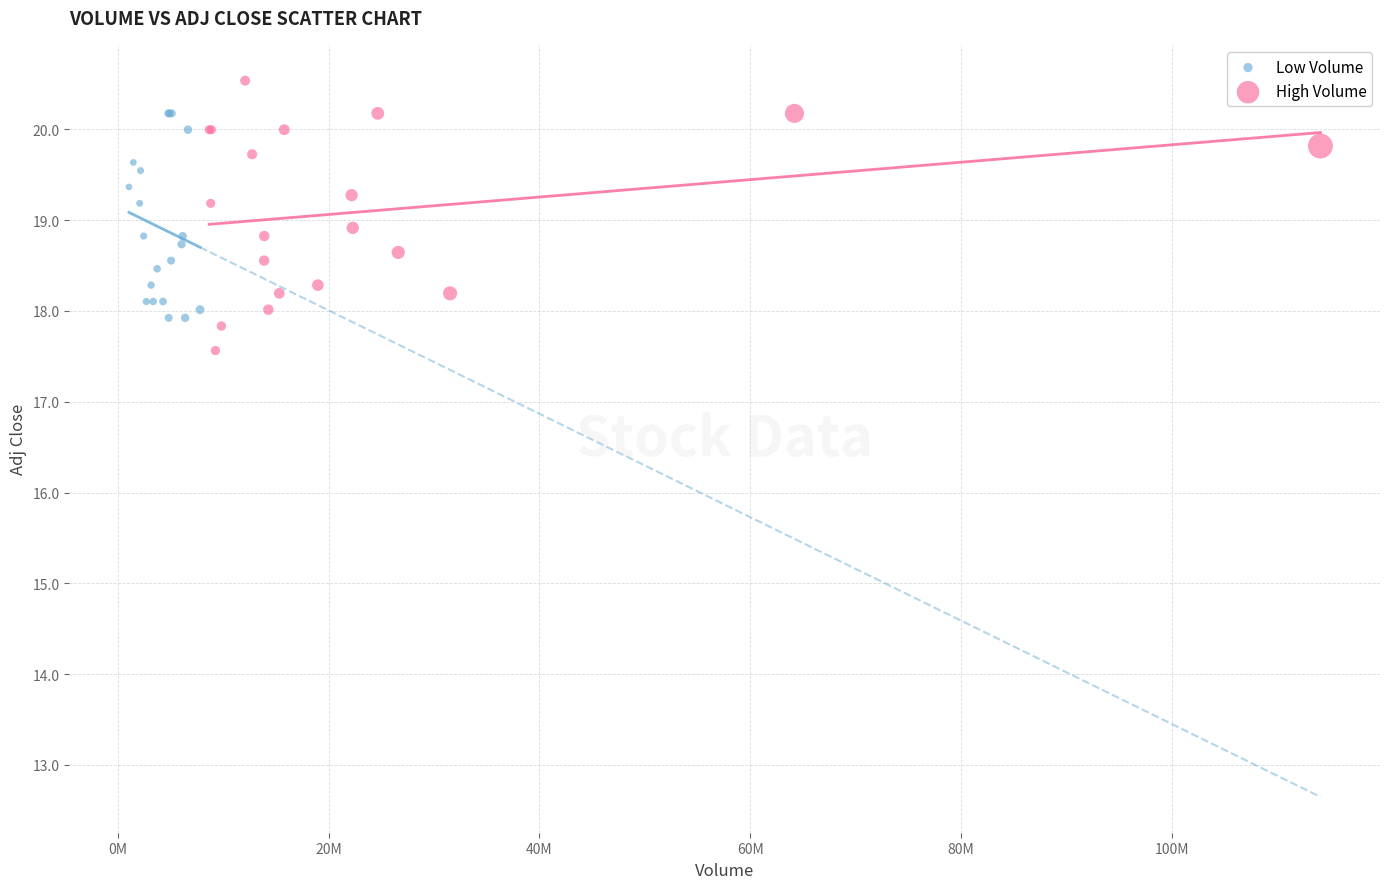

Which series has the largest Y range (max minus min)?

High Volume